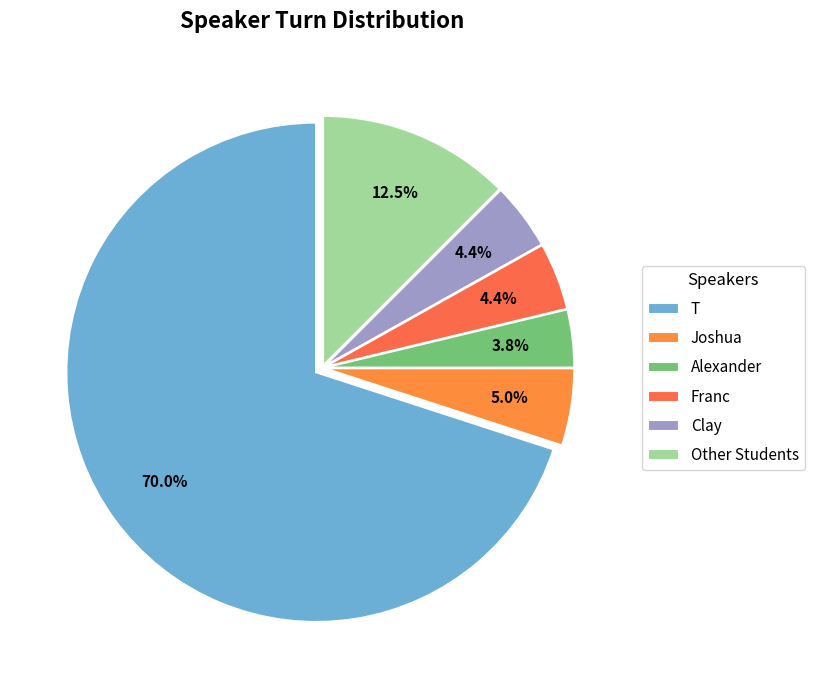

To the nearest percent, what is the difference between the largest and smallest slice percentages?

66%